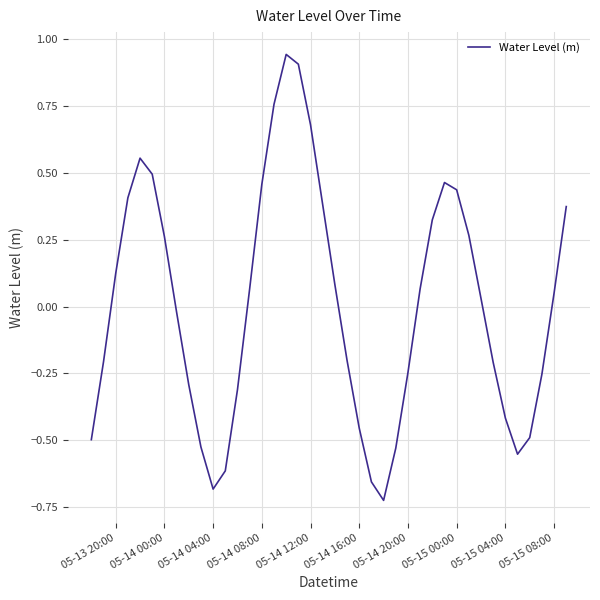

What is the difference between the maximum and minimum values?

1.7